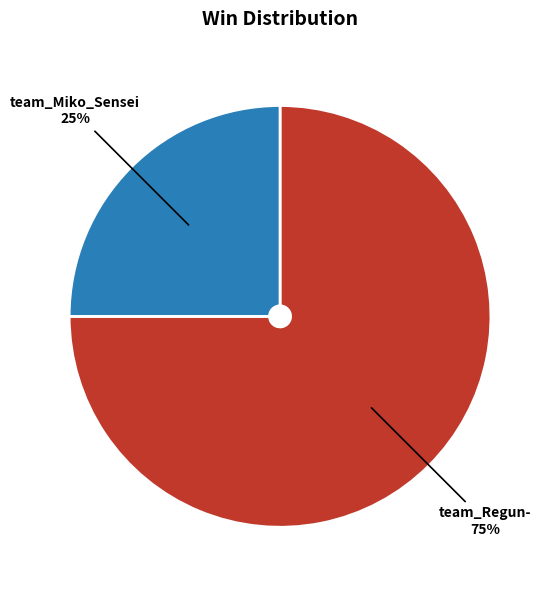

What is the majority slice?

team_Regun-